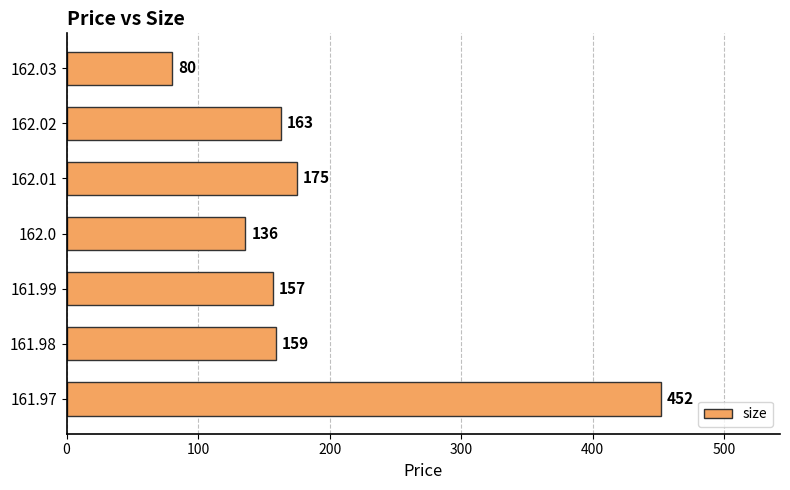

Which has a higher value, 162.01 or 162.02?

162.01